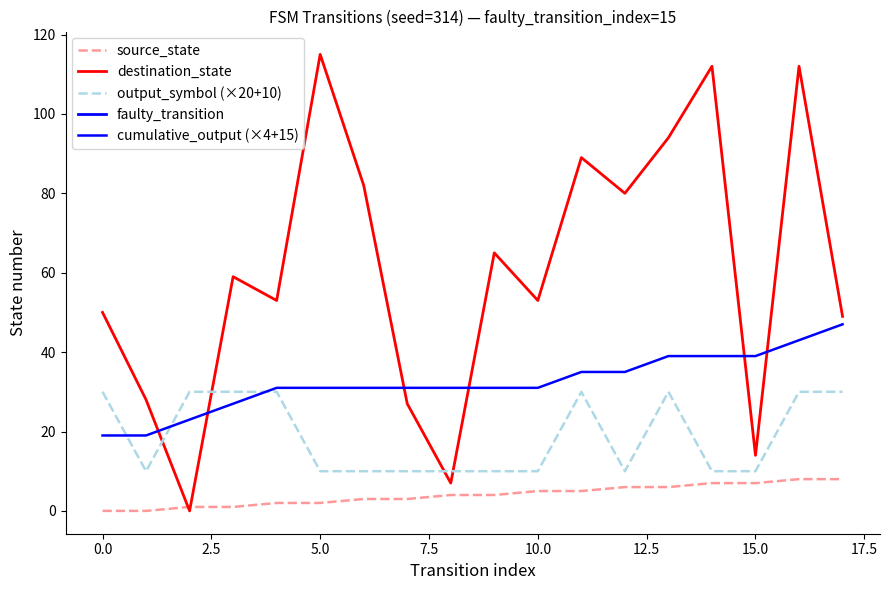

Does the chart have visible grid lines?

No